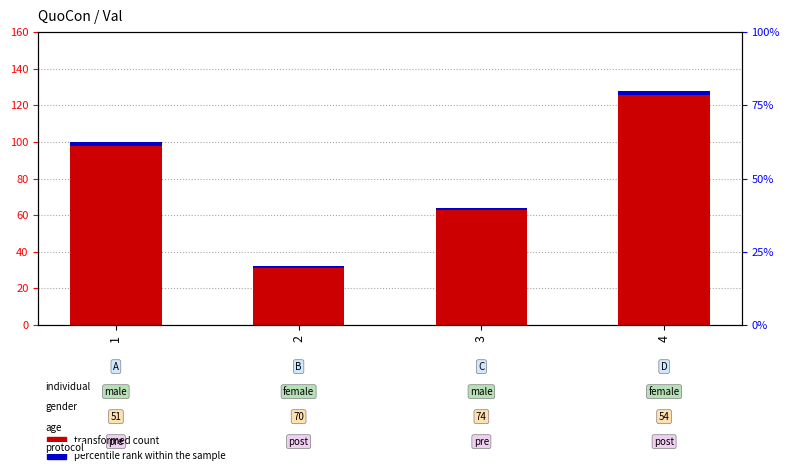

Which has a higher value, 2 or 4?

4